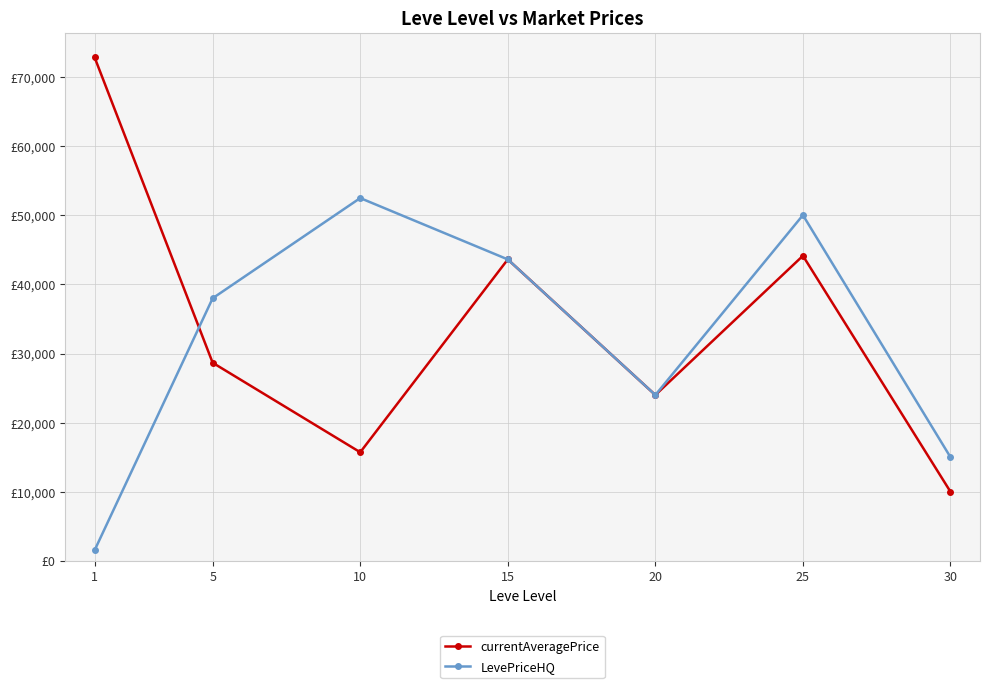

Between 15 and 20, which is larger?

15